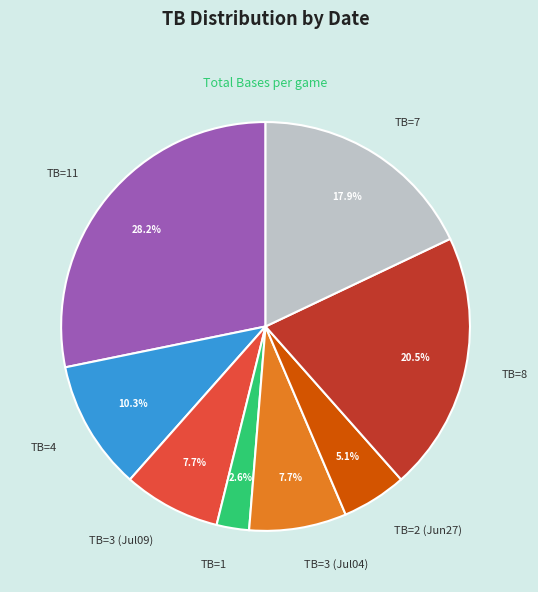

What percentage is NOT represented by TB=1?

97.4%